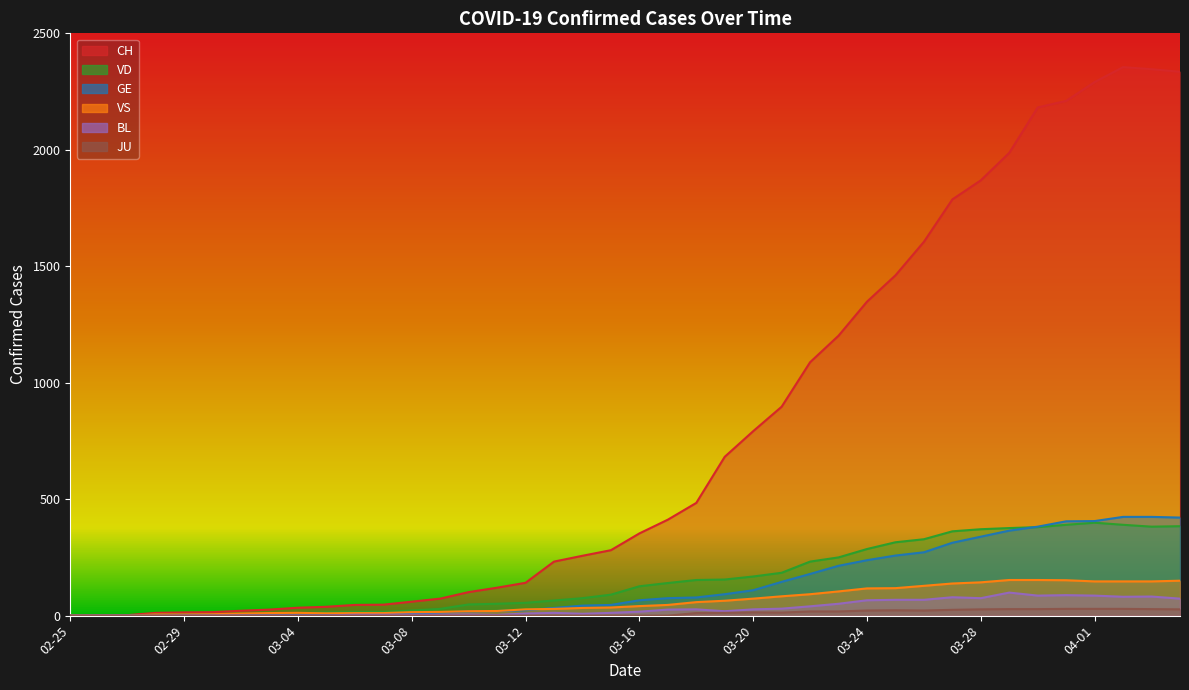

Rank the series at 04-01 from highest to lowest value.

CH, GE, VD, VS, BL, JU